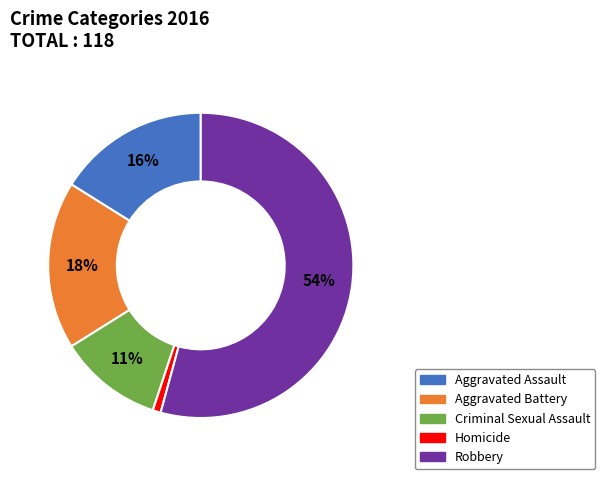

Do Aggravated Battery and Criminal Sexual Assault together represent more than half of the pie?

No